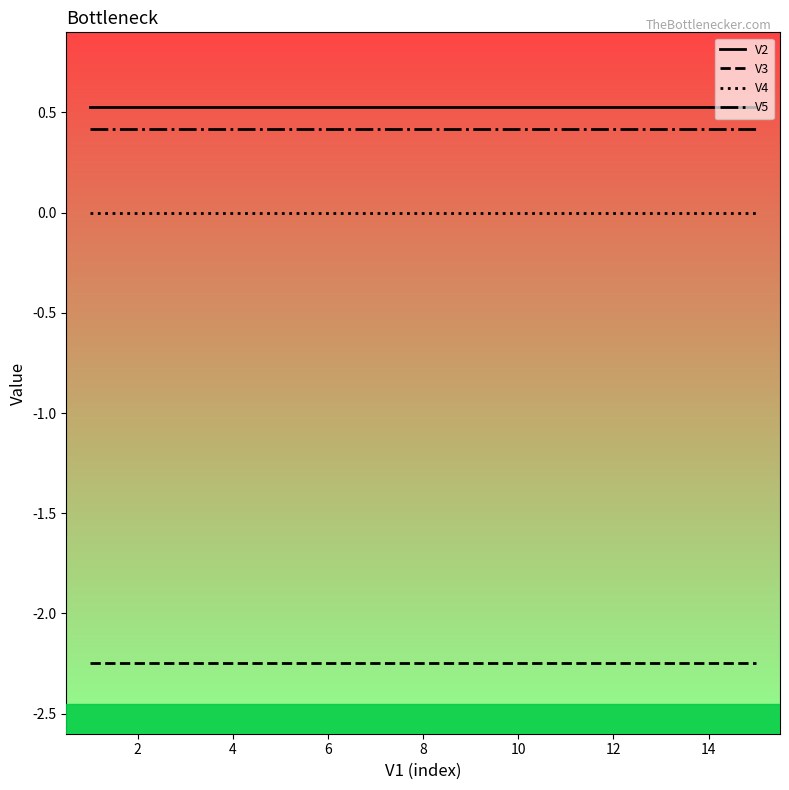

What are all the series names shown in the legend?

V2, V3, V4, V5